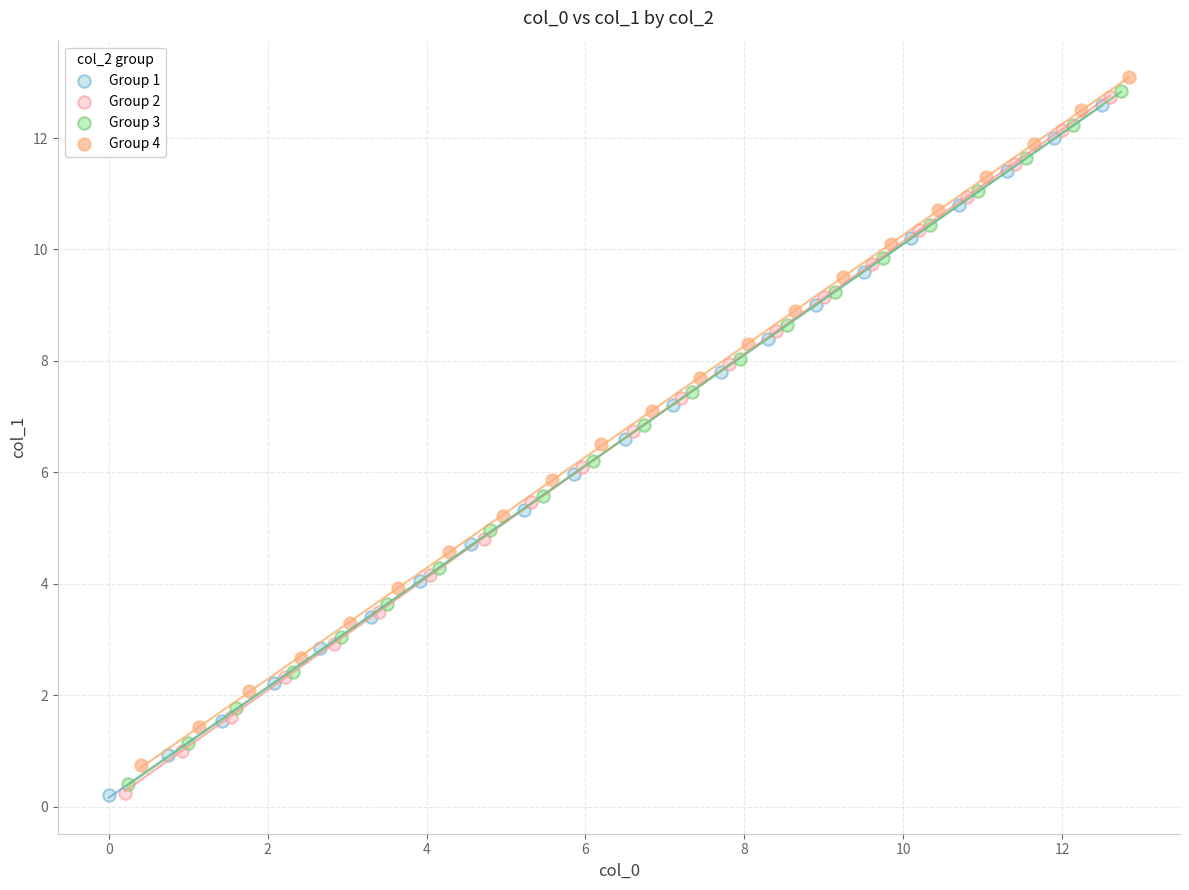

Which series has the largest Y range (max minus min)?

Group 2